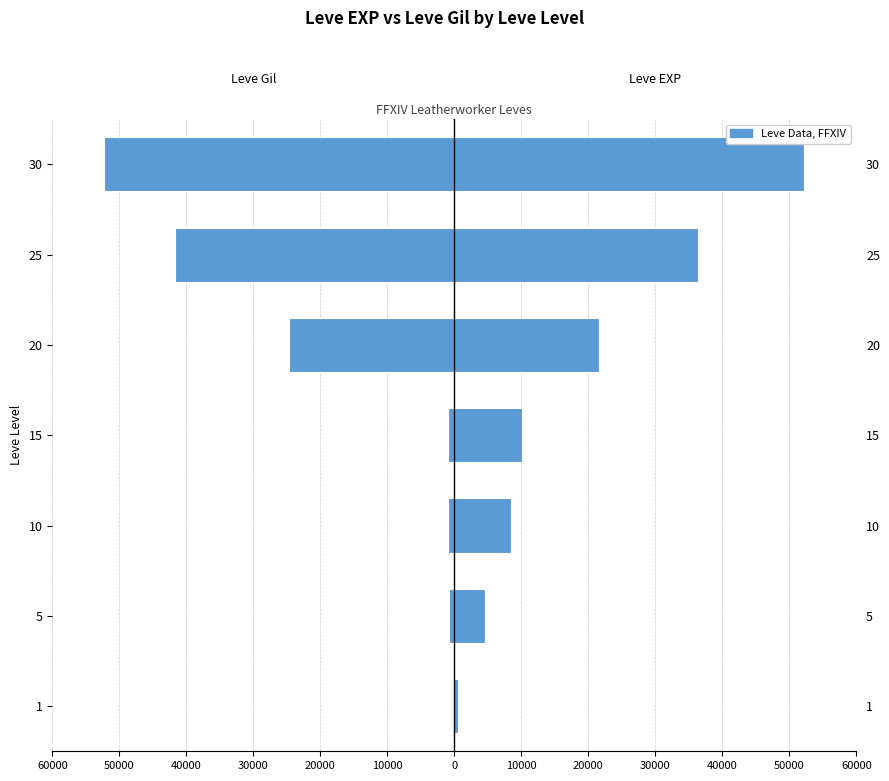

What is the difference between the highest and lowest values at 25?

78020